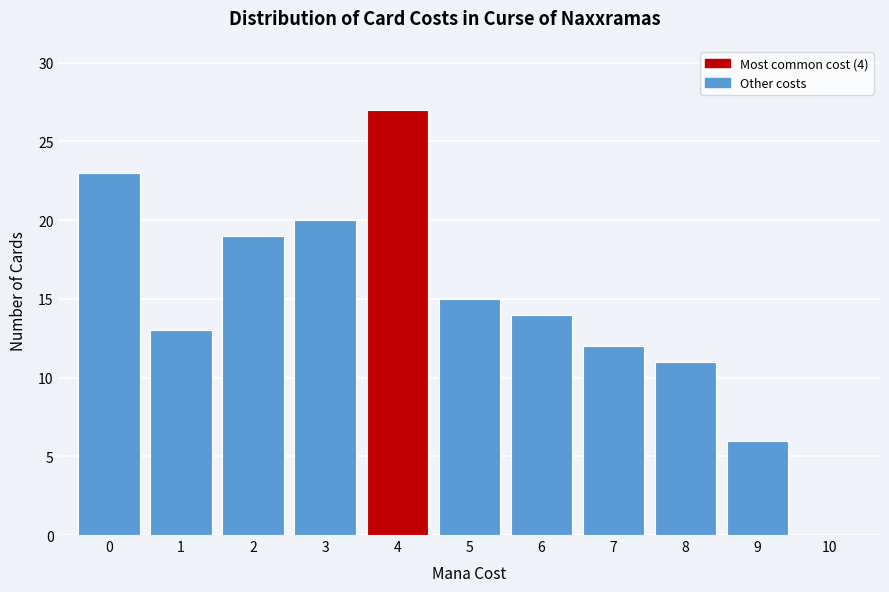

Which range on the x-axis has the tallest bar?

3.5 to 4.5